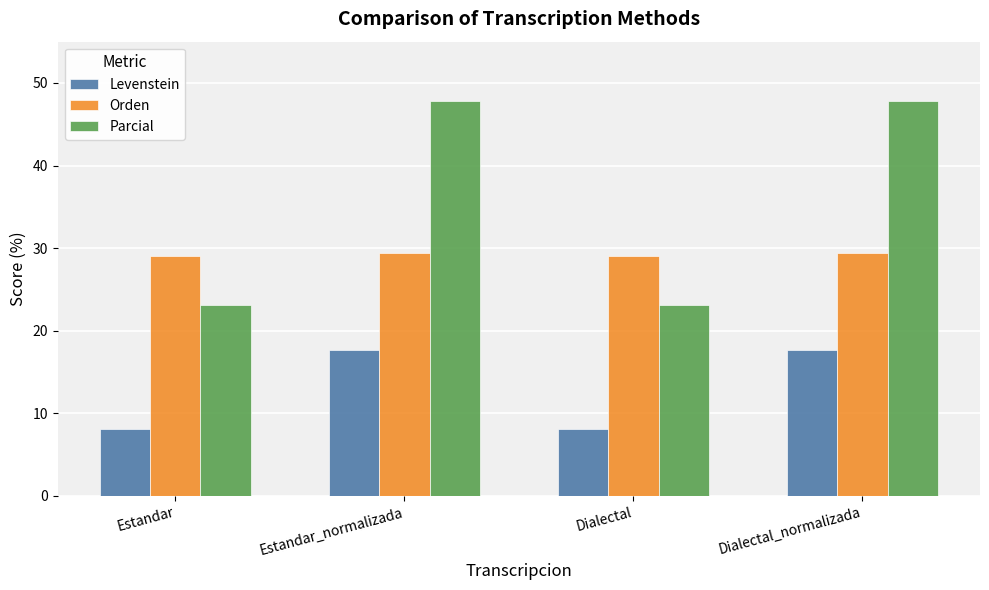

What is the greatest value displayed?

47.8